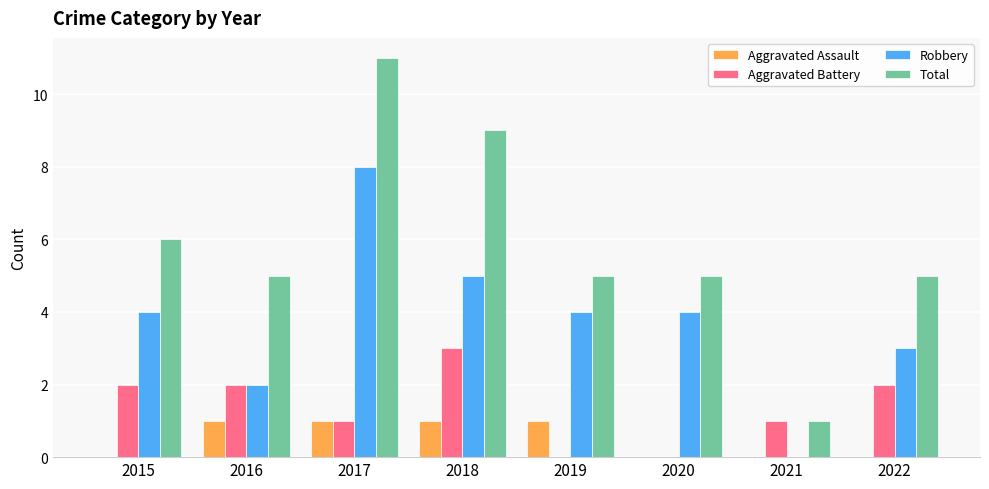

What are all the series names shown in the legend?

Aggravated Assault, Aggravated Battery, Robbery, Total